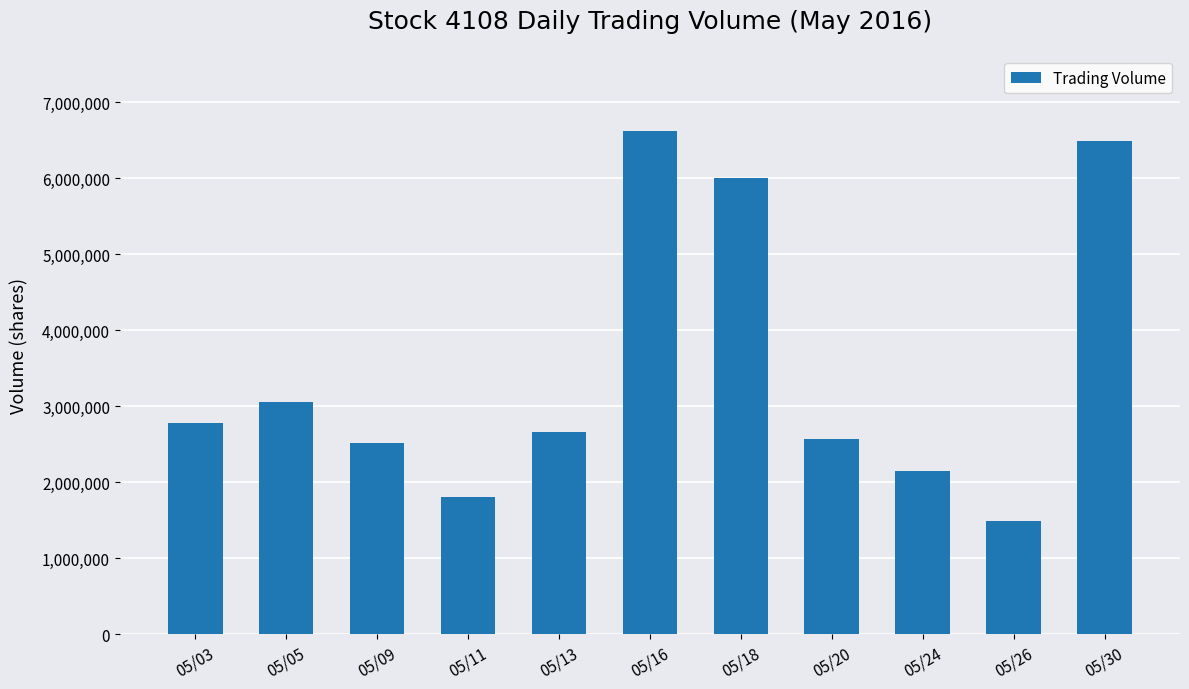

At which label does the data first exceed 2669100?

05/03